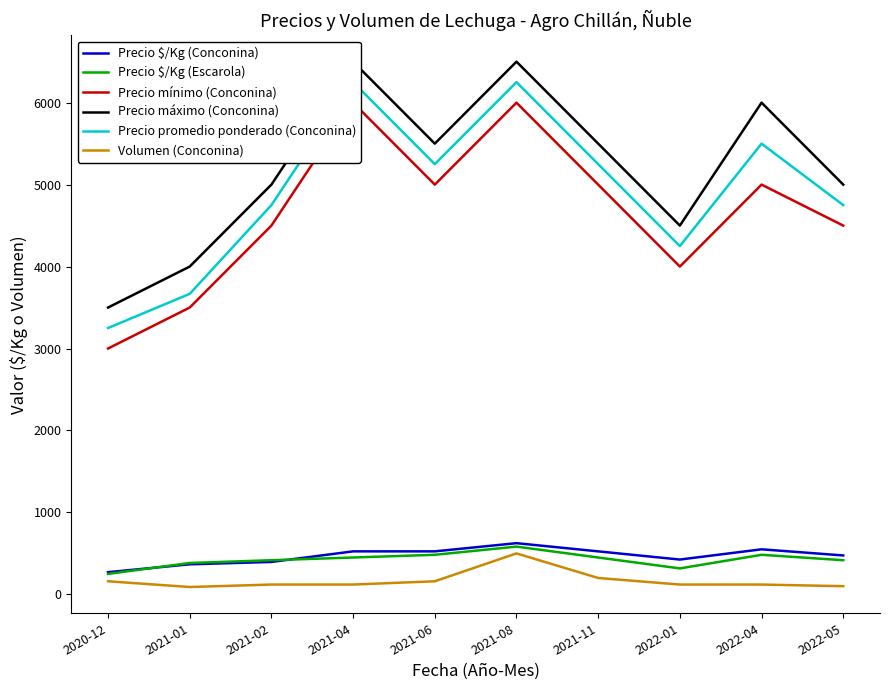

Count the number of data series in this chart.

6